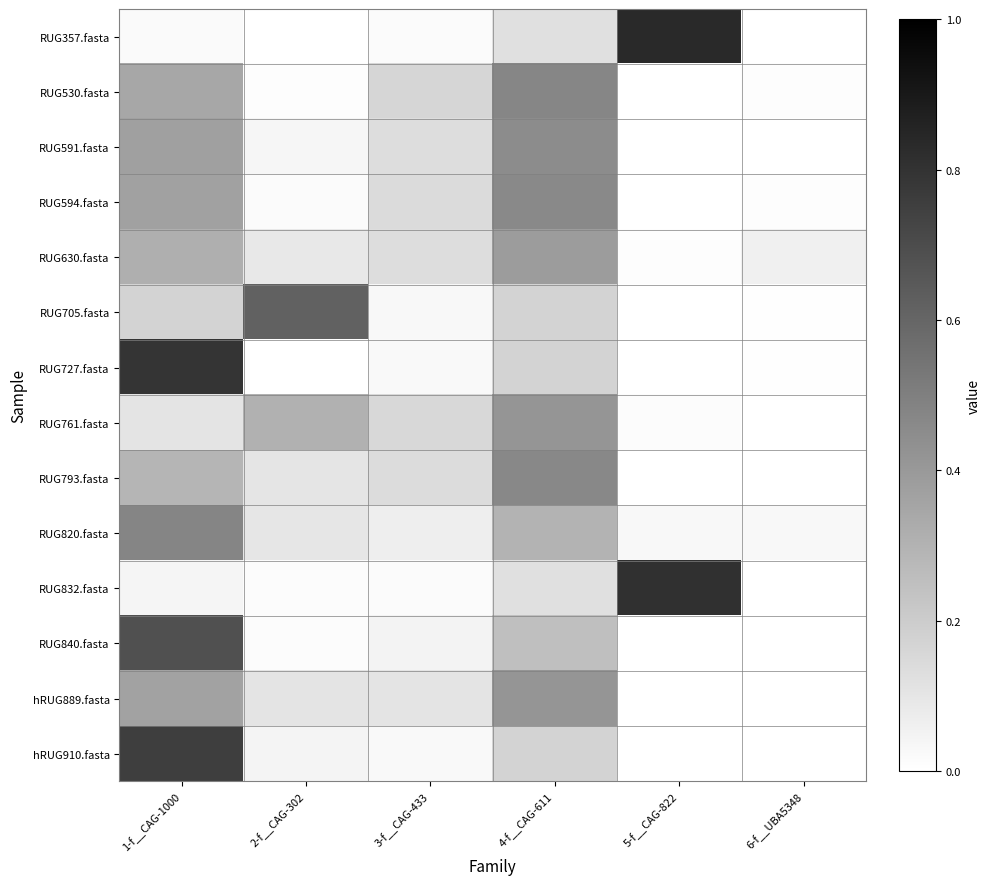

Between 2-f__CAG-302 and 5-f__CAG-822, which is larger?

5-f__CAG-822